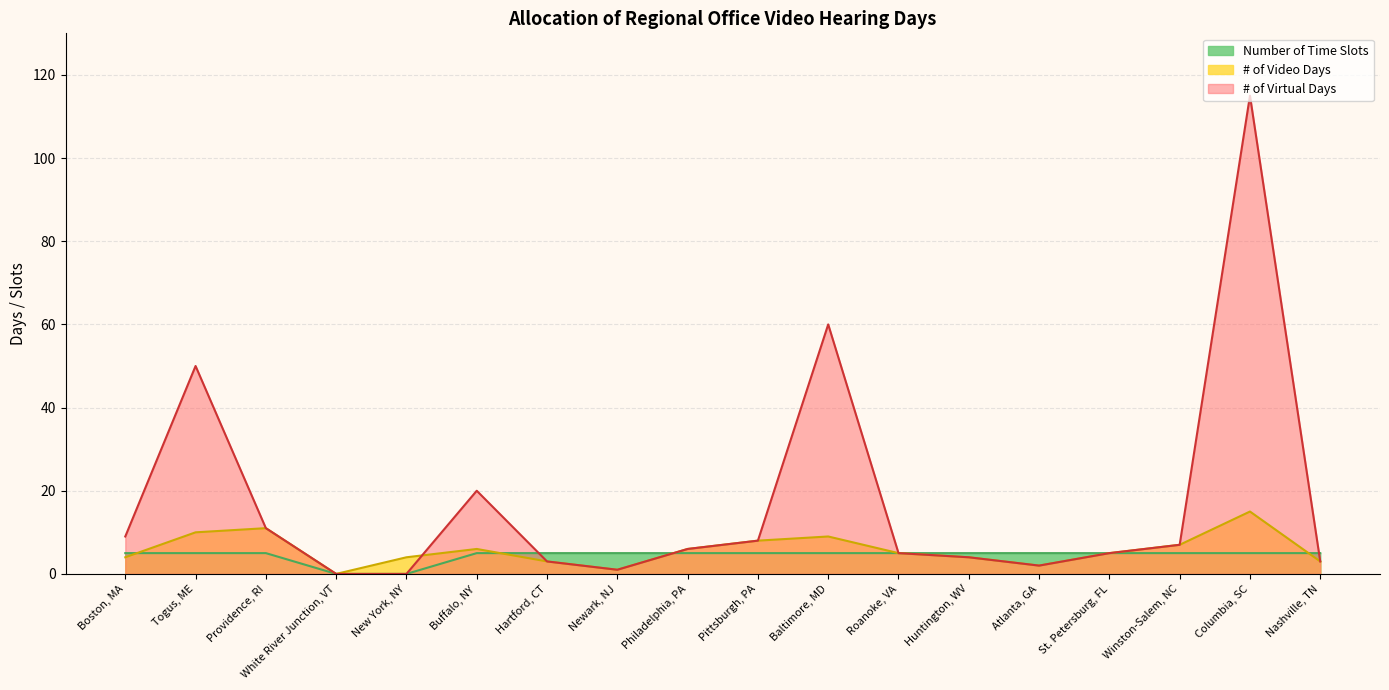

What is the greatest value displayed?

115